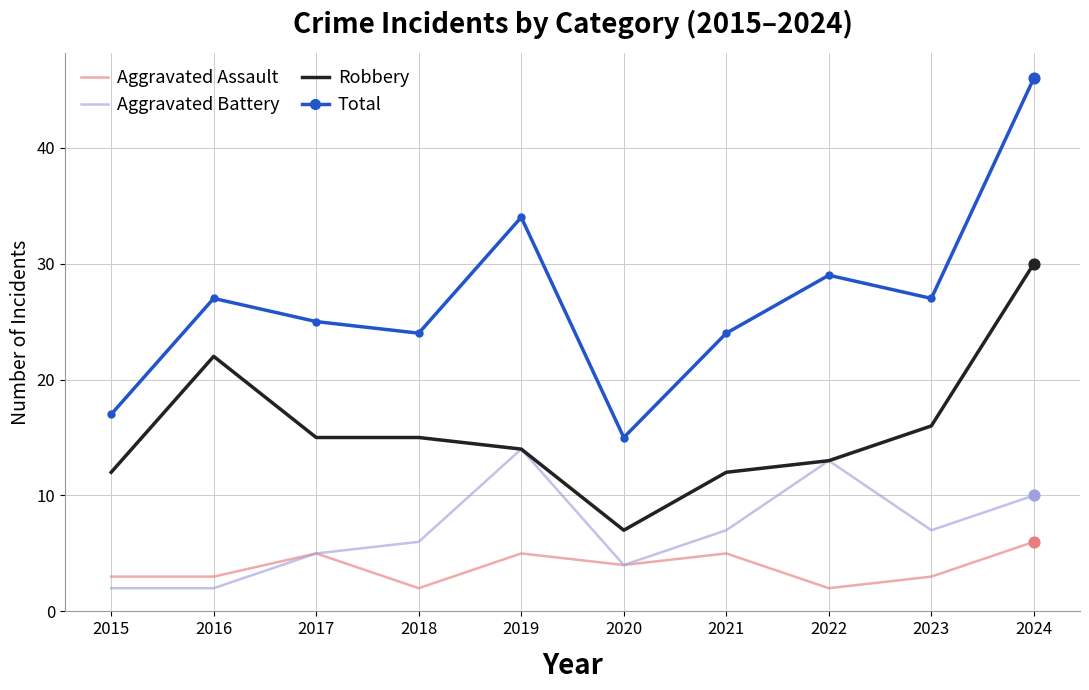

What is the total value across all series at 2015?

34